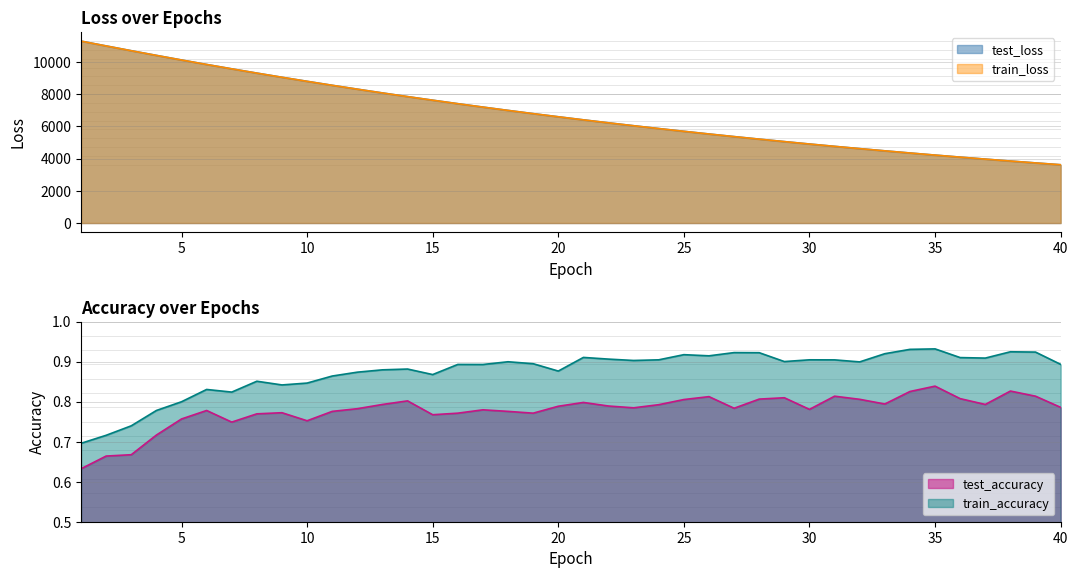

Which series has the largest total across all categories?

test_loss